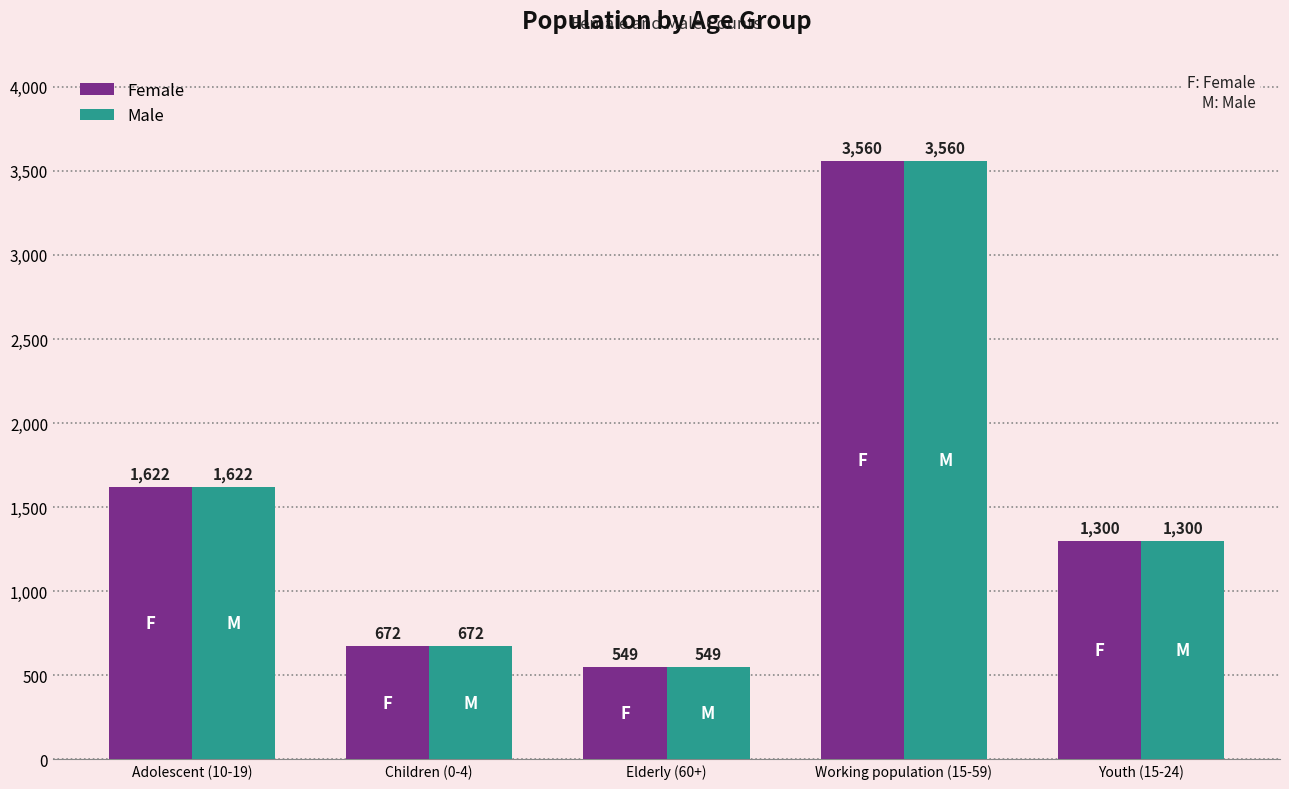

What is the sum of all Male values?

7703